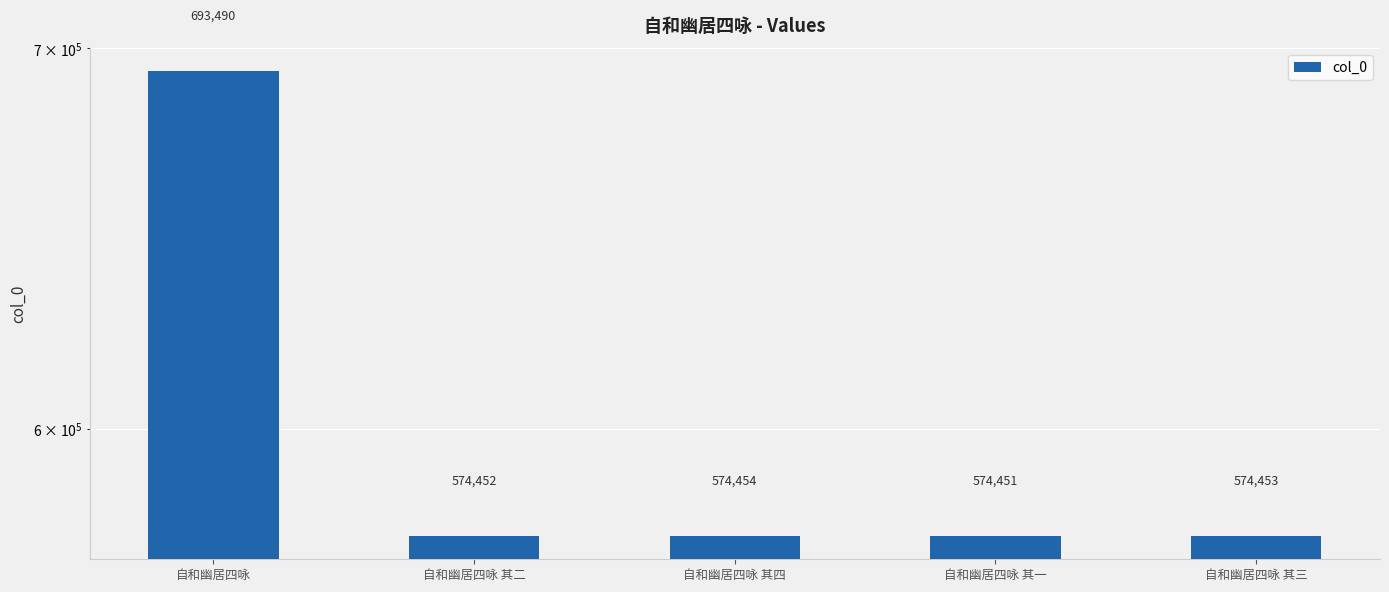

Reading left to right, what are all the values shown in this chart?

693490	574452	574454	574451	574453